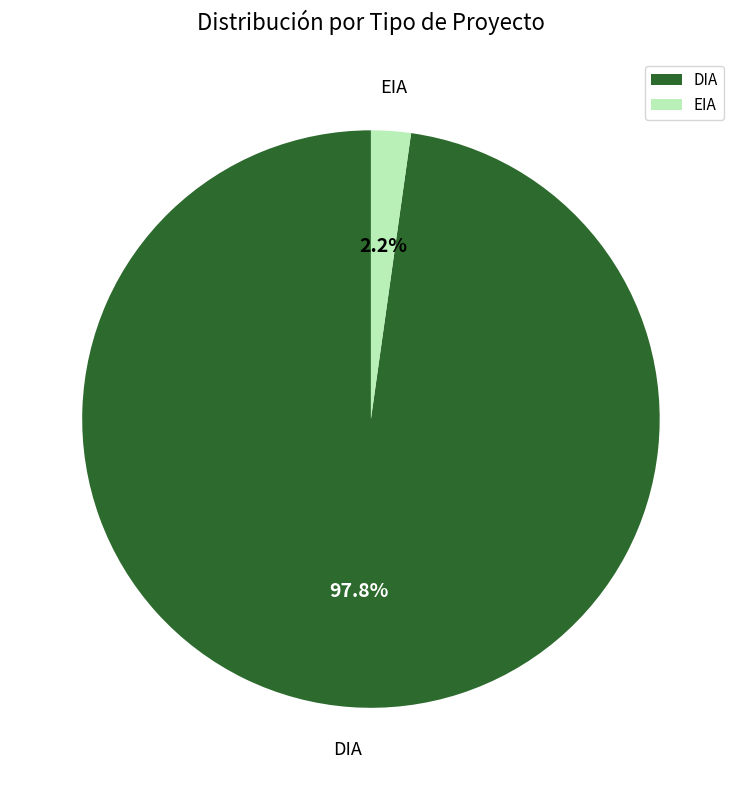

To the nearest percent, what percentage of the pie is EIA?

2%